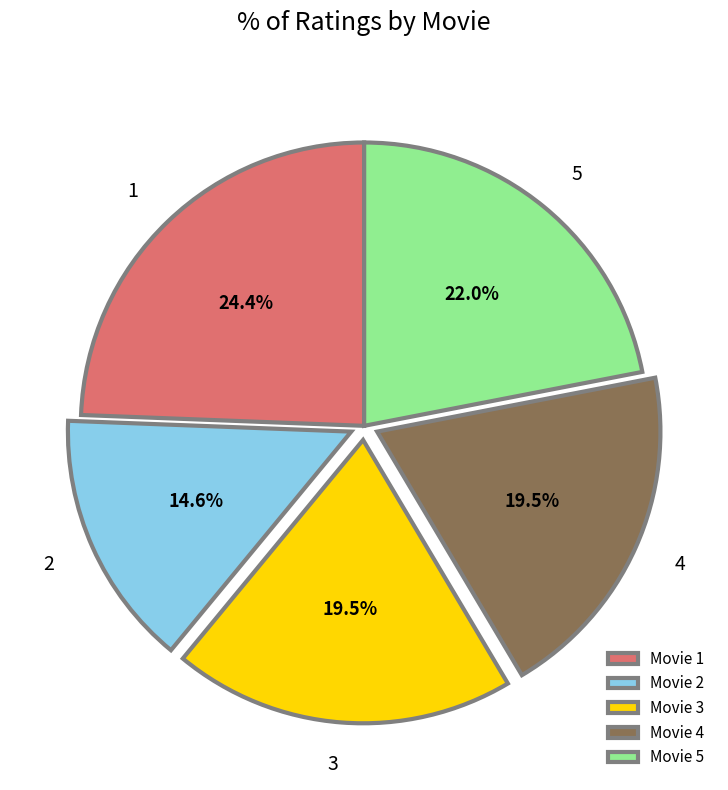

Is Movie 3 the majority of the pie?

No